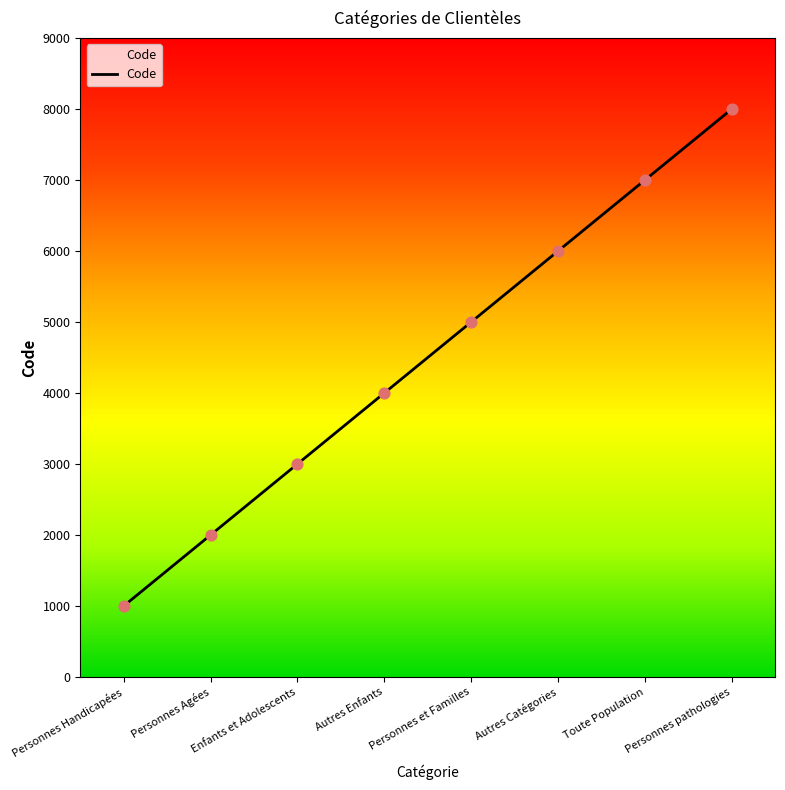

What is the change in value from Autres Catégories to Personnes pathologies?

+2000